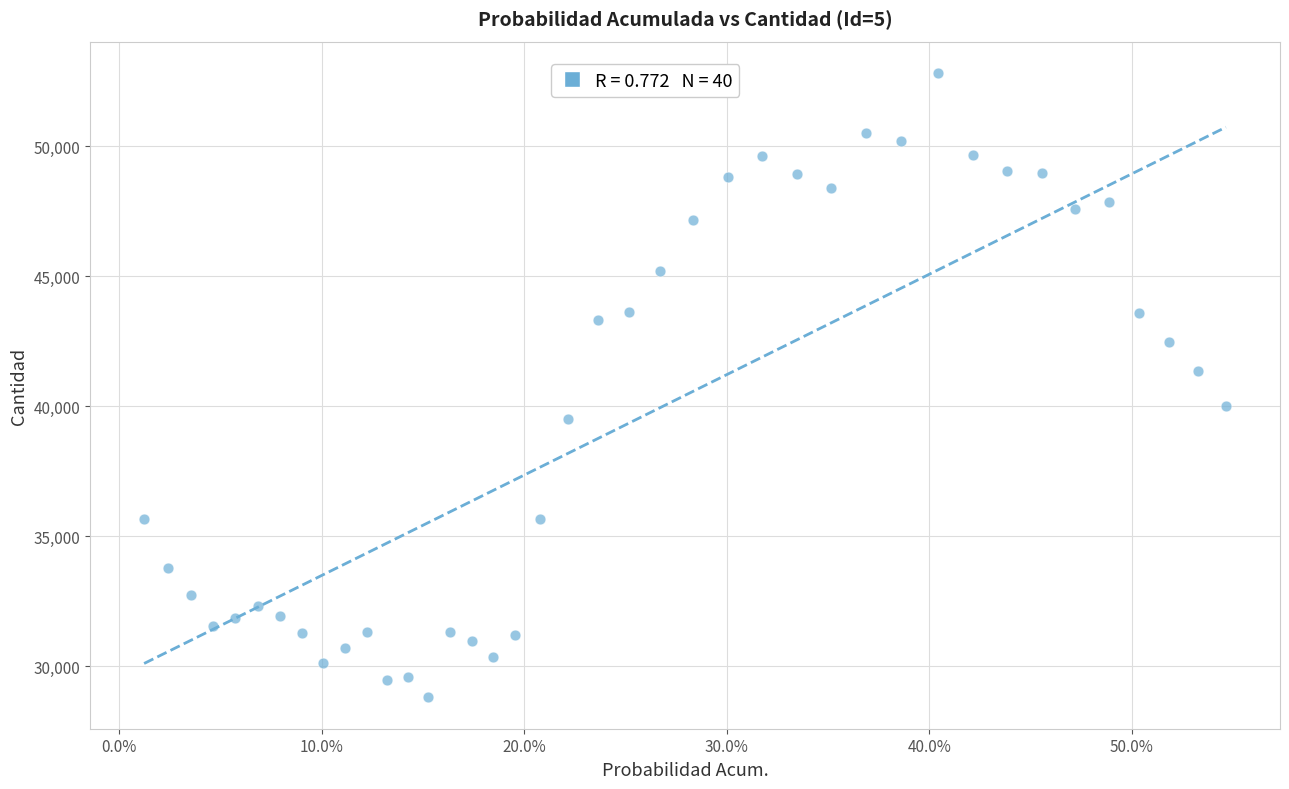

What is the range of Y values (max minus min)?

24018